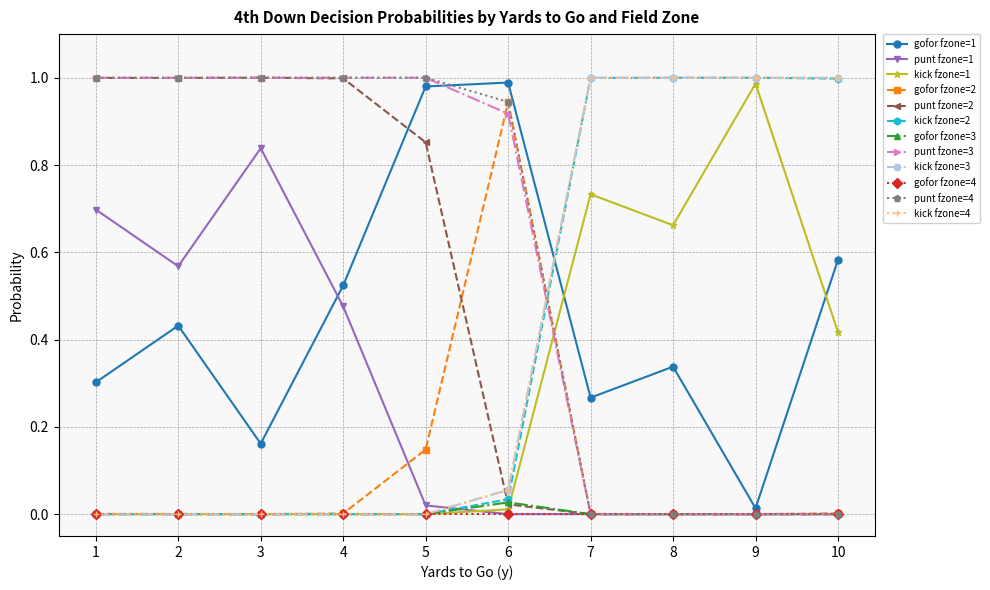

Does the chart have visible grid lines?

Yes